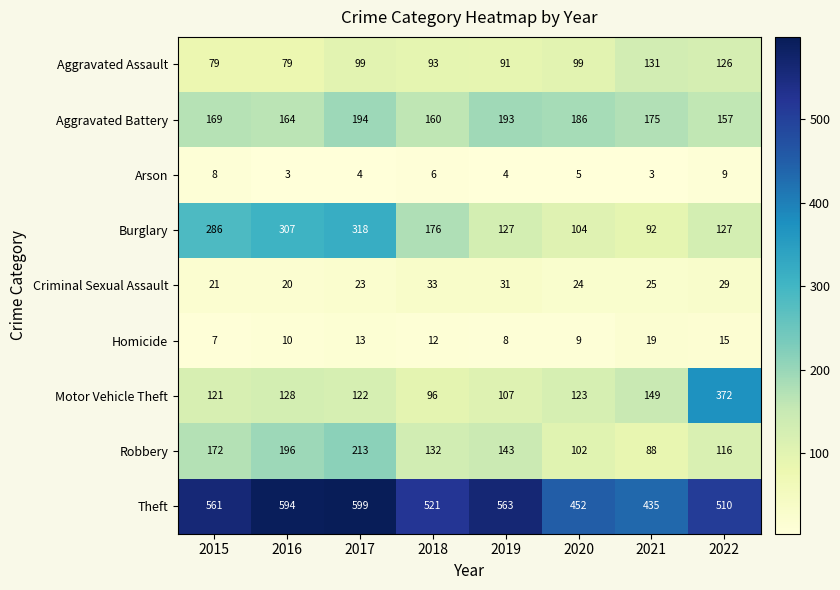

What is the average value of the Robbery series?

145